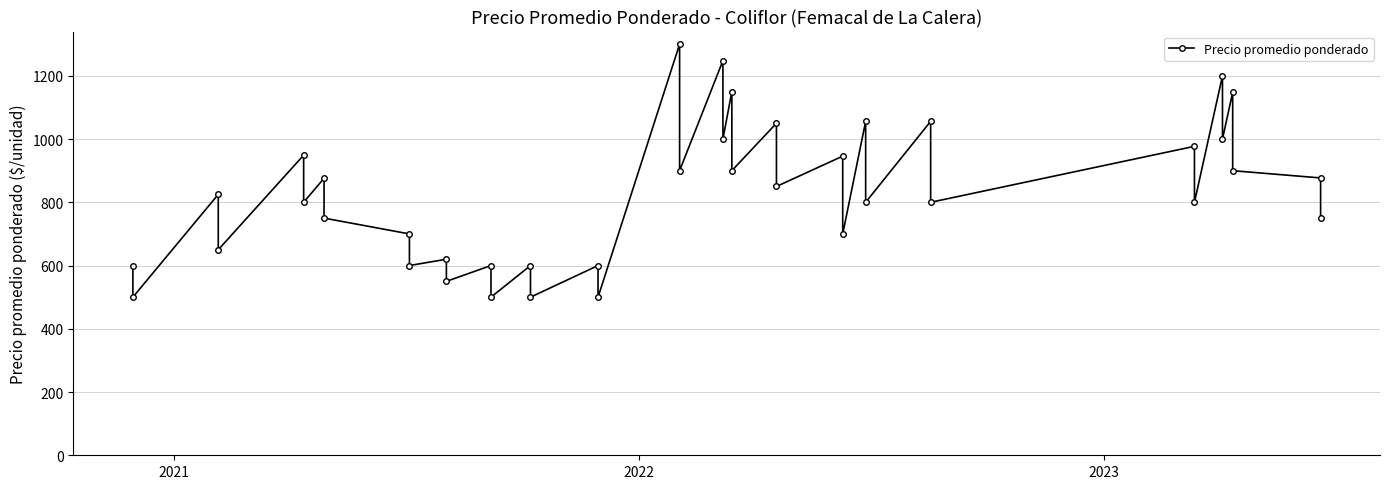

Count the number of values greater than 825.

19